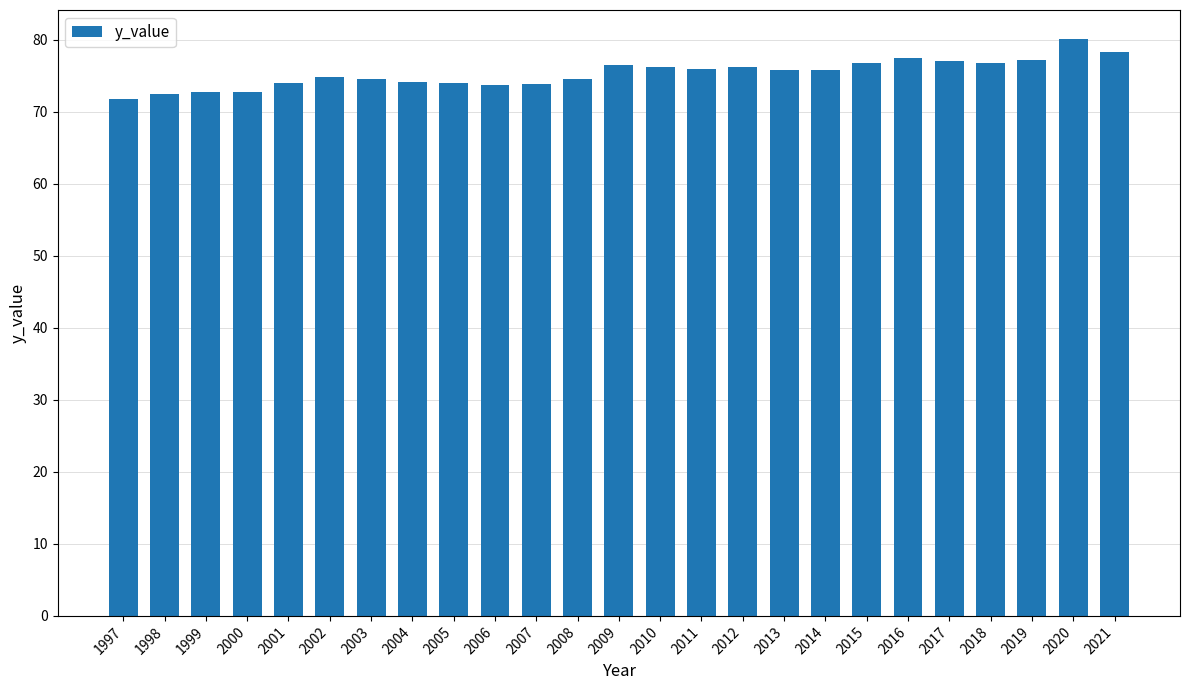

How many bars are there in total?

25